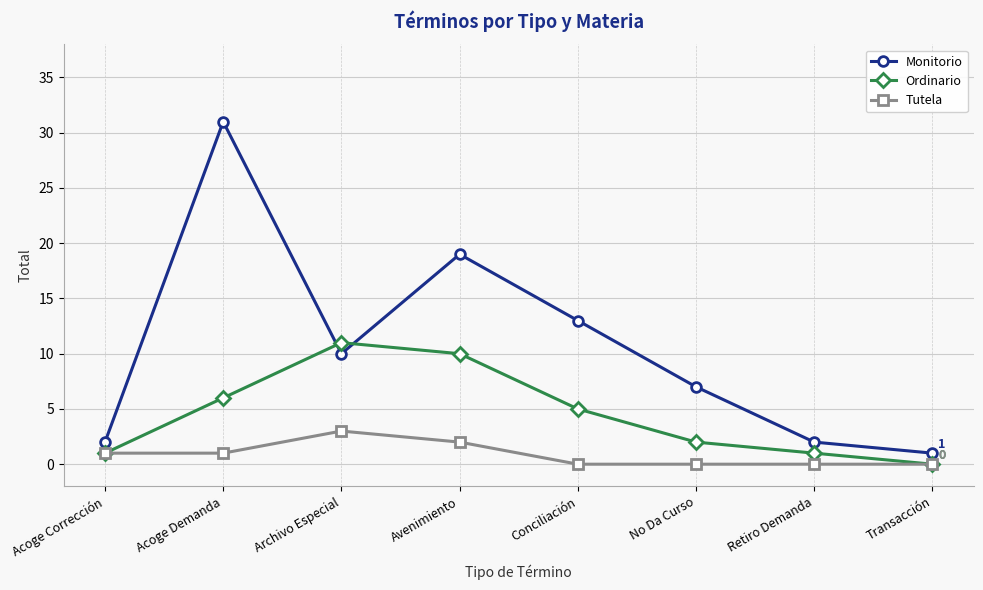

What is the sum of the Ordinario values at Acoge Corrección and Avenimiento?

11